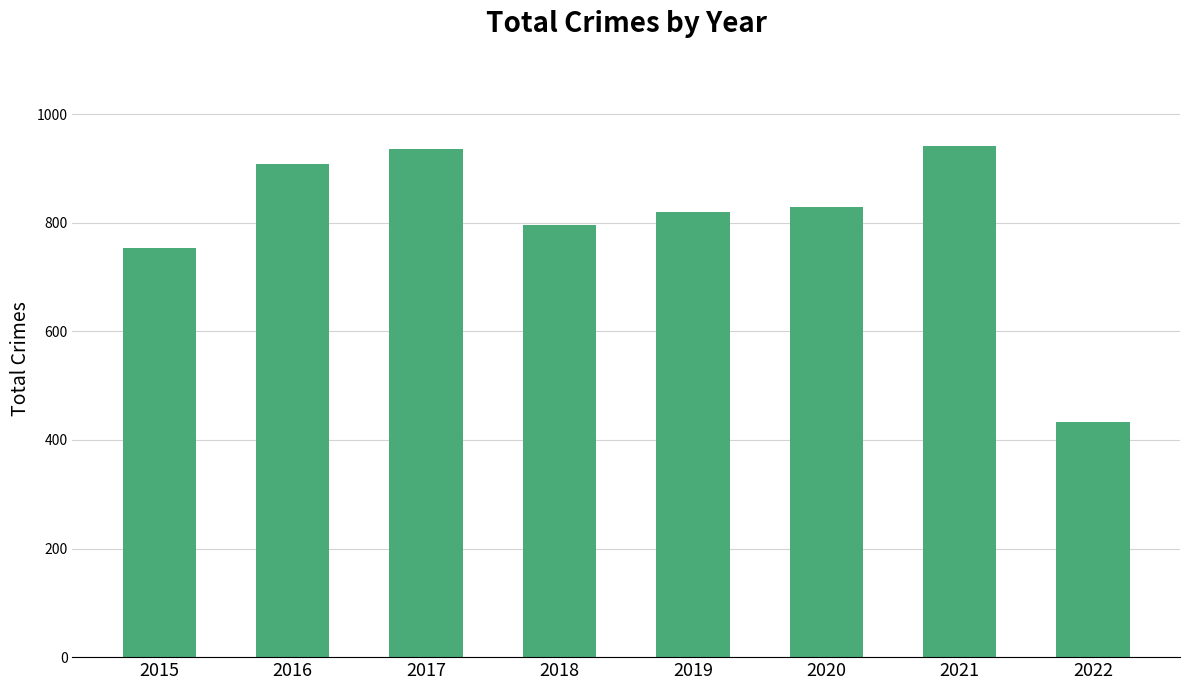

Where is the data nearest to the value 687?

2015